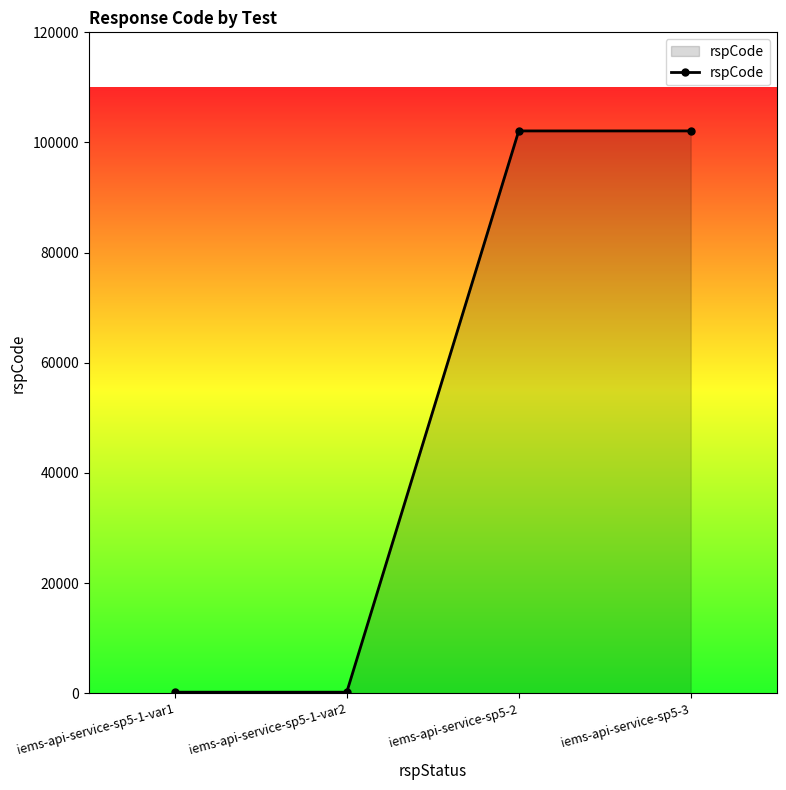

True or false: the data shows 200 at iems-api-service-sp5-1-var2.

True